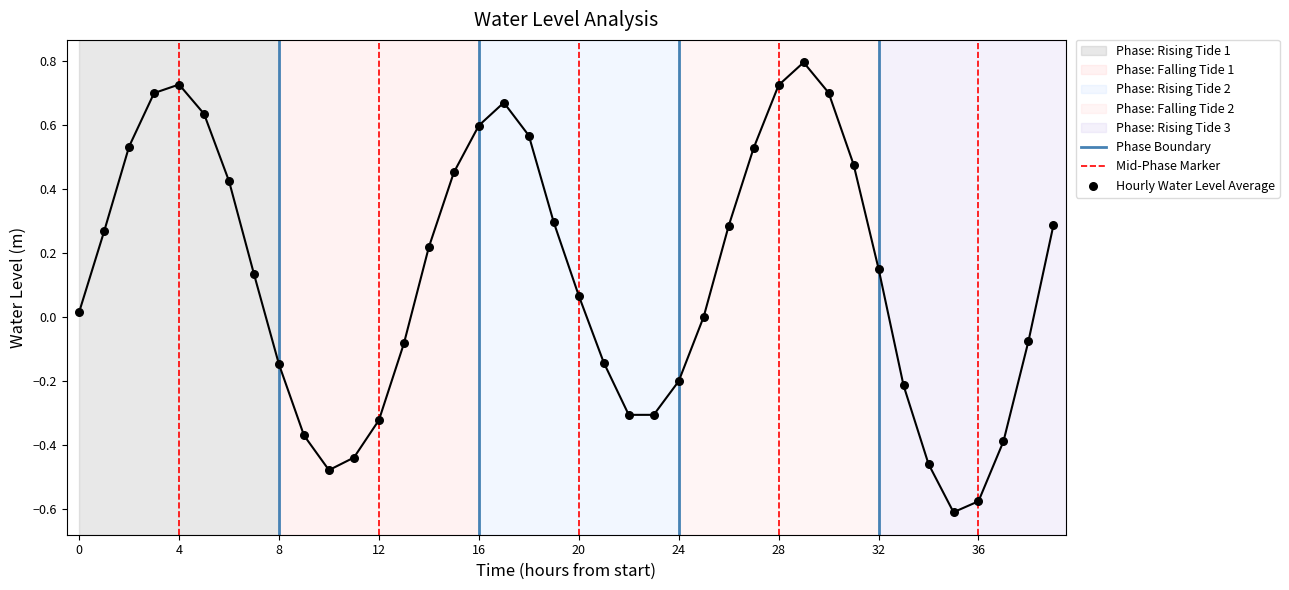

What is the change in value from 2025-05-21 19:00 to 2025-05-22 07:00?

+0.1